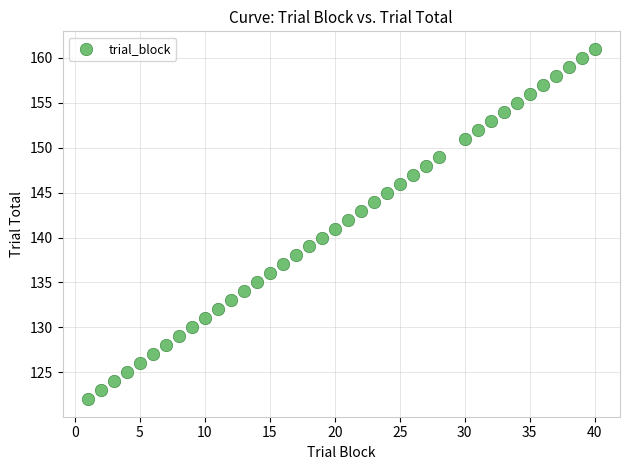

What is the range of Y values (max minus min)?

39